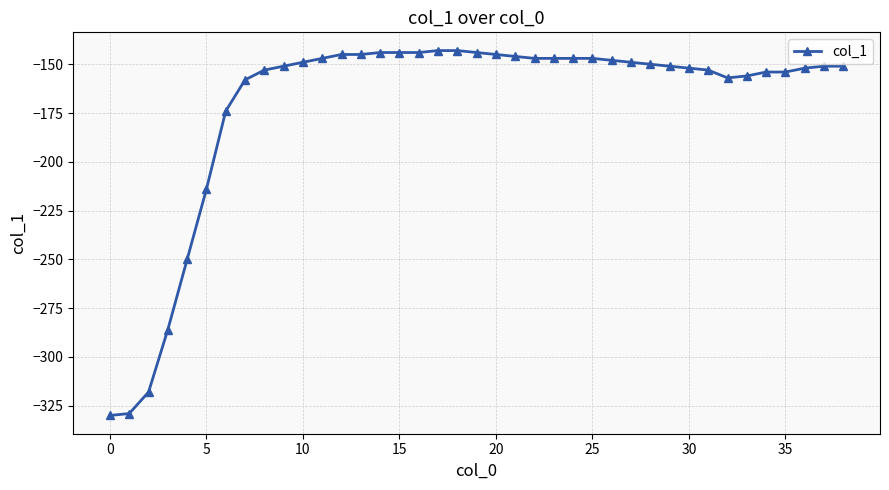

What is the maximum value shown in the chart?

-143